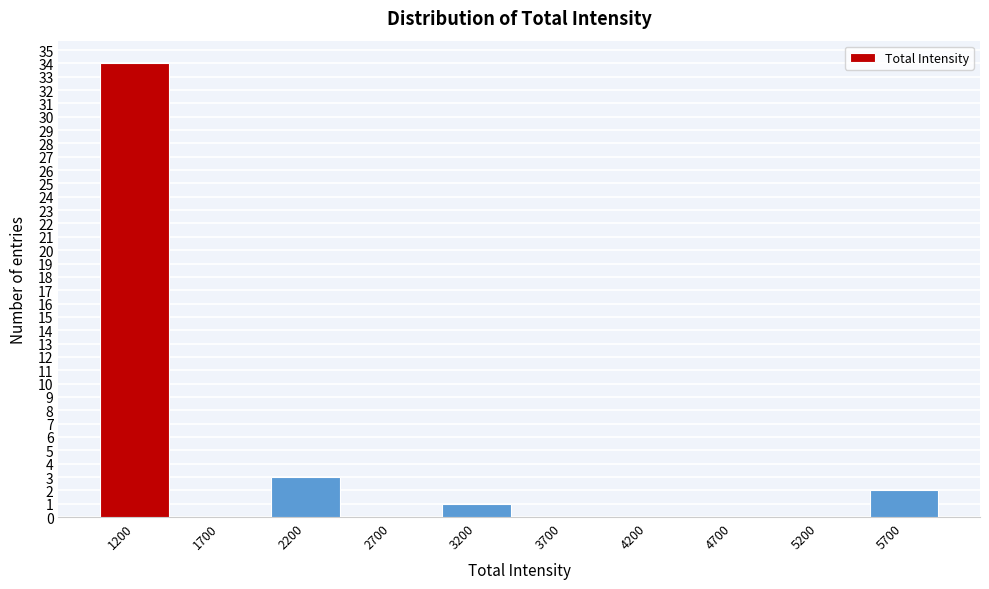

Reading left to right, extract all data points from this chart.

1200=34	1700=0	2200=3	2700=0	3200=1	3700=0	4200=0	4700=0	5200=0	5700=2